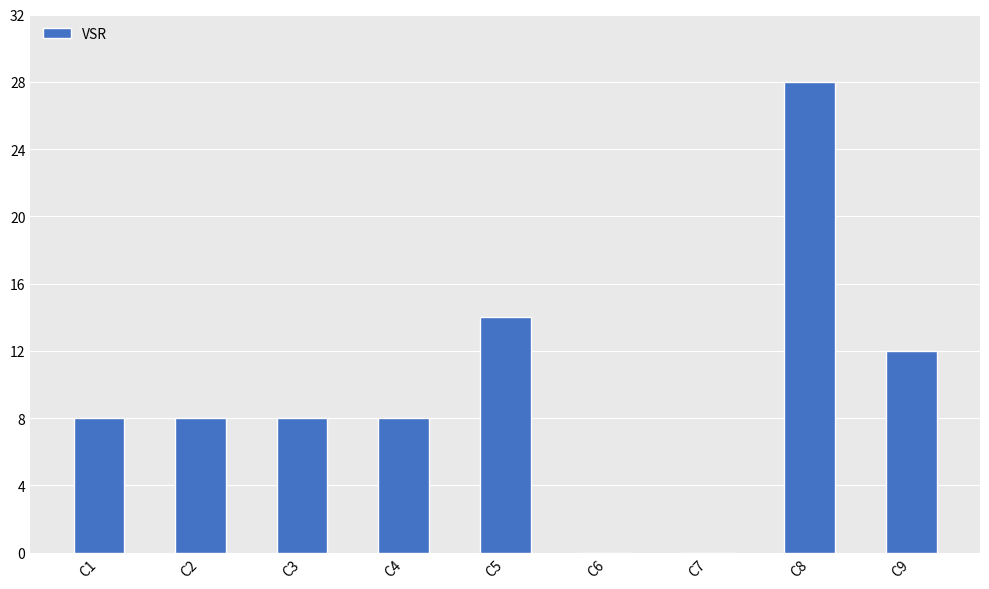

The chart shows a value of 2 at C3. True or false?

False